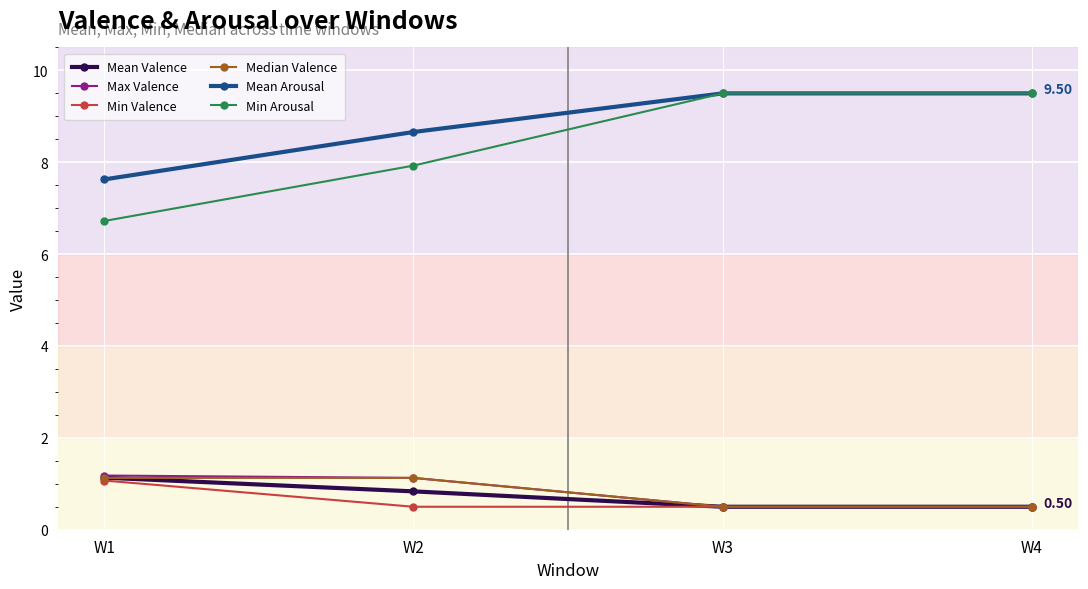

What is the difference between the highest and lowest values at W2?

8.2